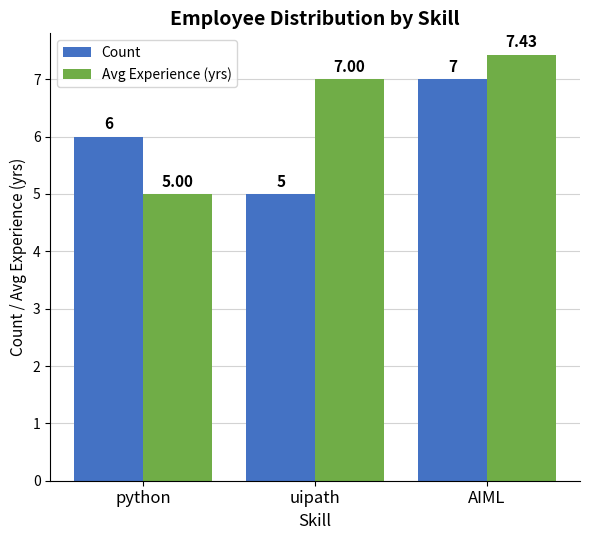

What is the label of the 3rd bar from the left?

AIML